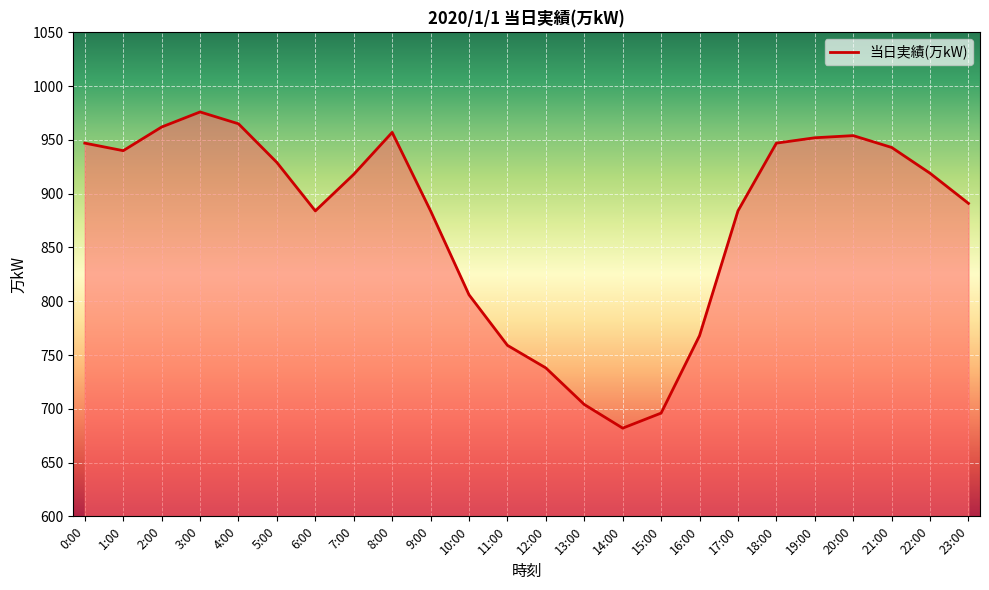

Does the chart display data point markers on the line(s)?

No